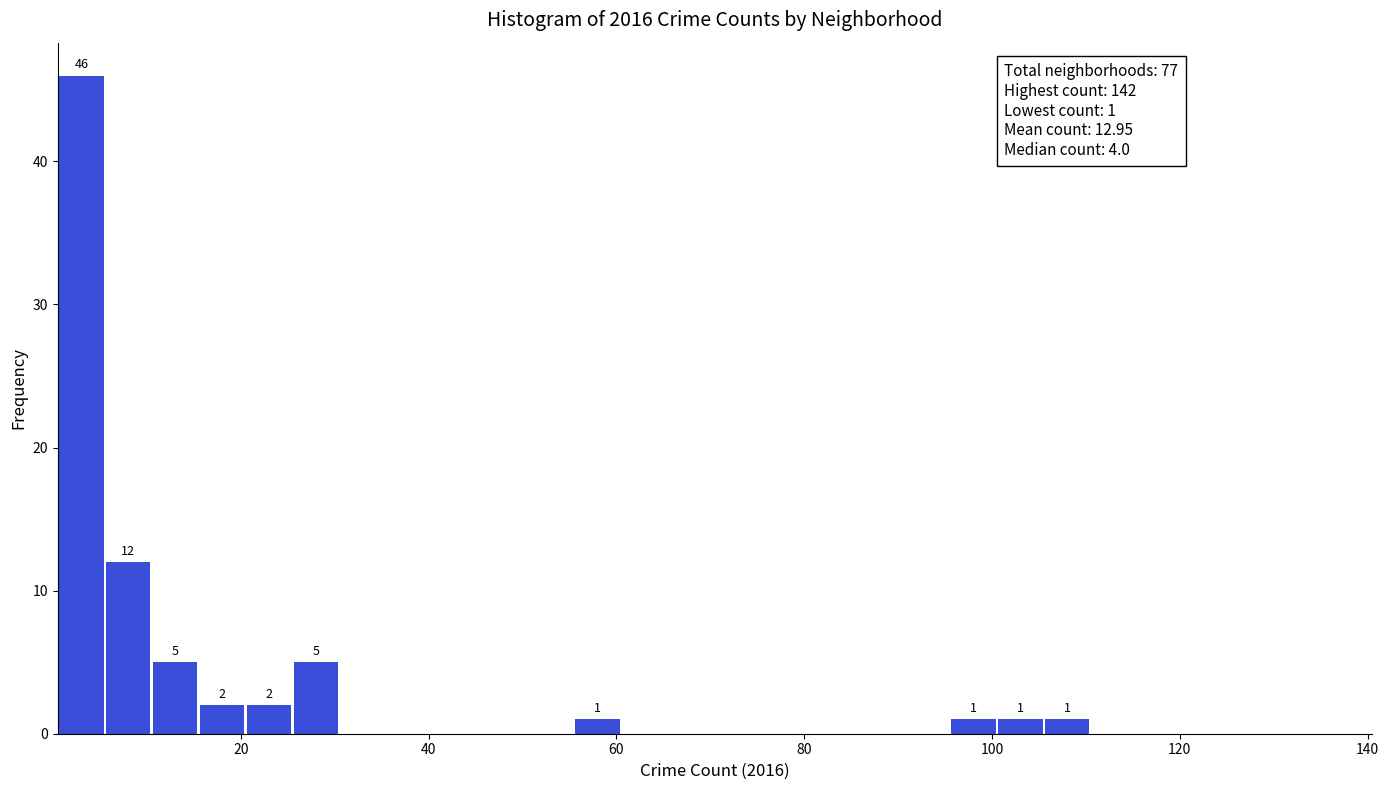

Read against the x-axis, roughly where is the centre of the tallest bar?

4